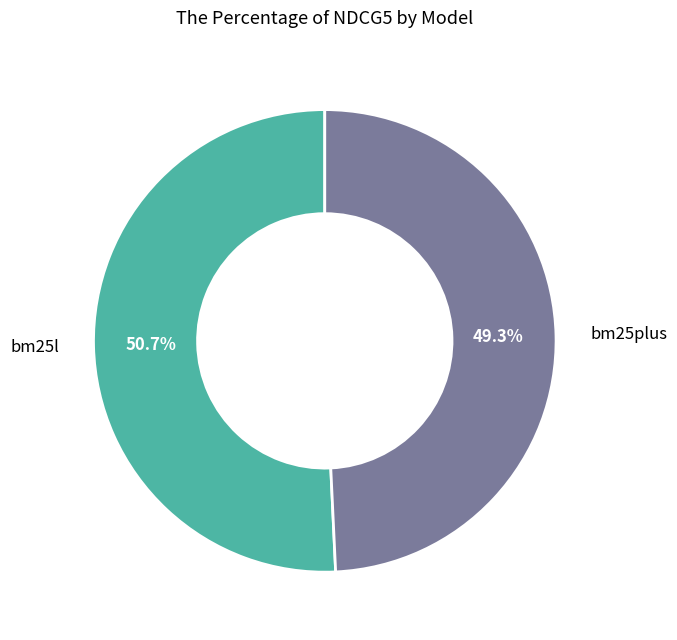

To the nearest percent, what is the difference between the largest and smallest slice percentages?

1%